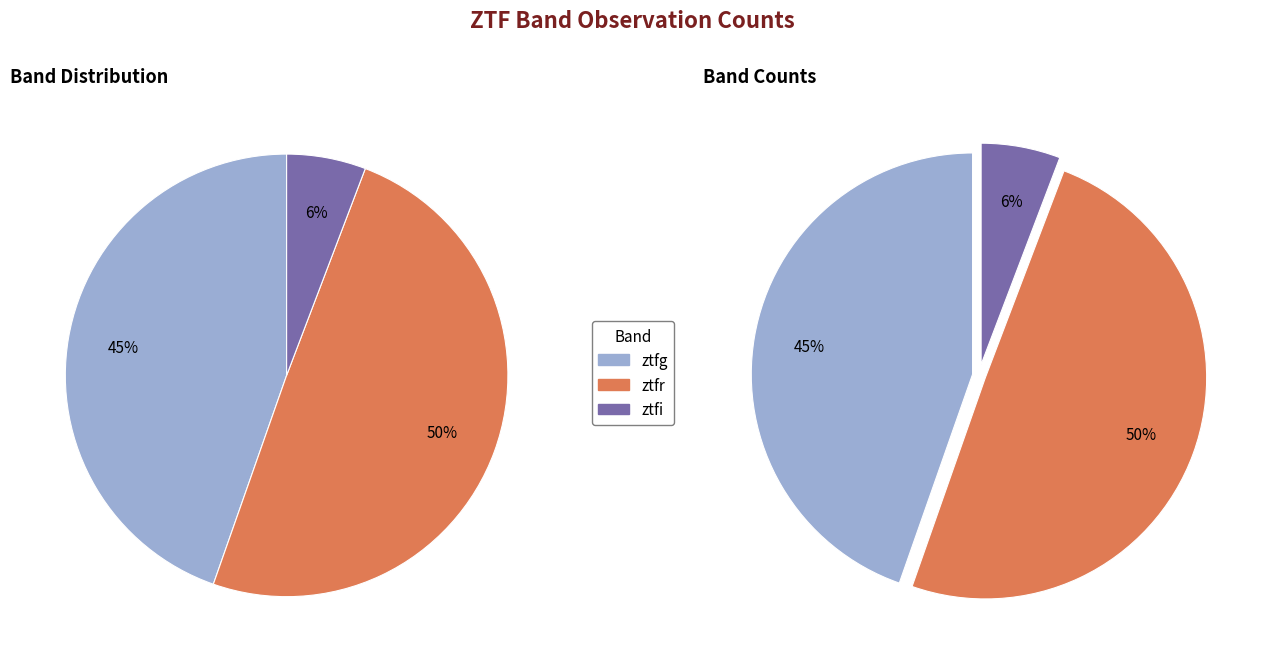

Count the number of slices in the pie.

3